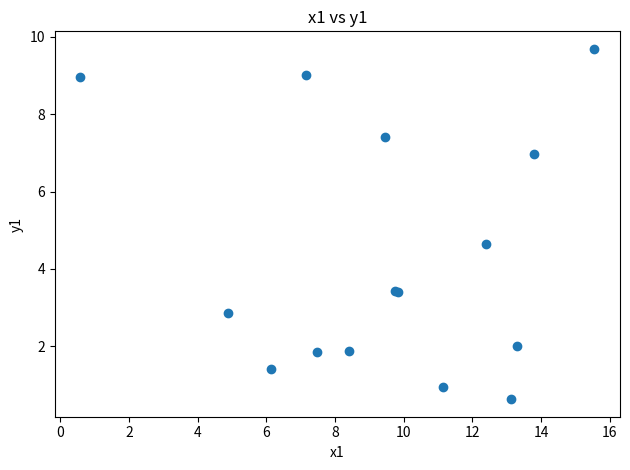

What Y value in the scatter plot is closest to 5?

4.6